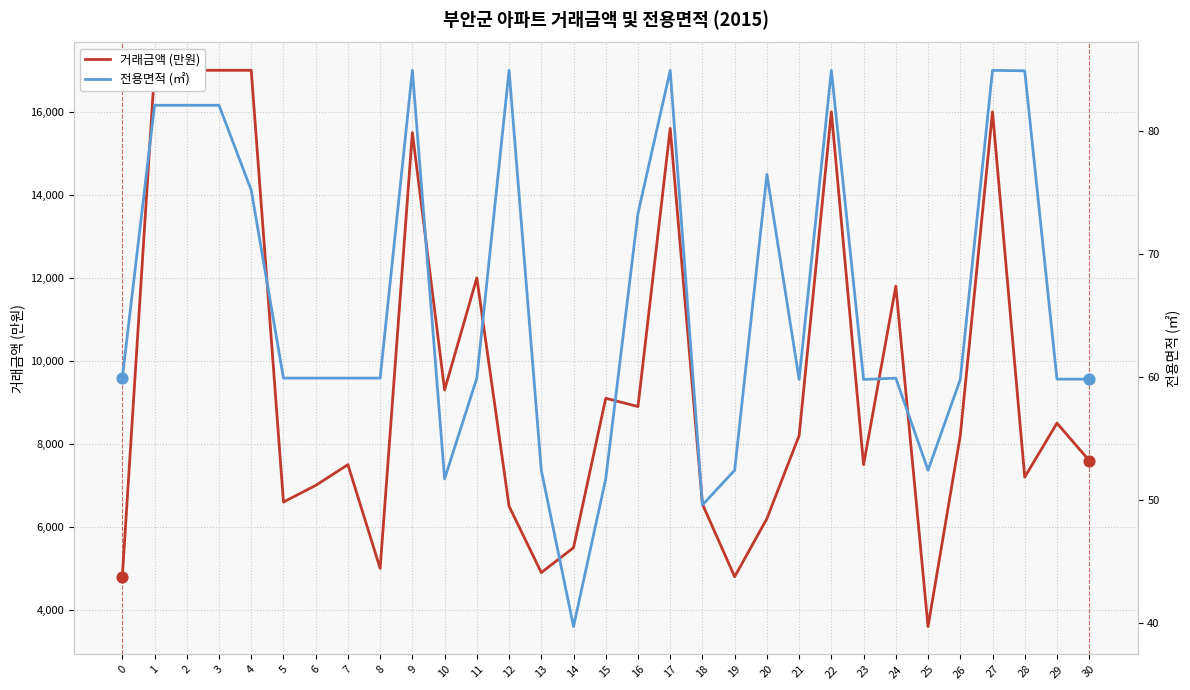

What are all the series names shown in the legend?

거래금액 (만원), 전용면적 (㎡)